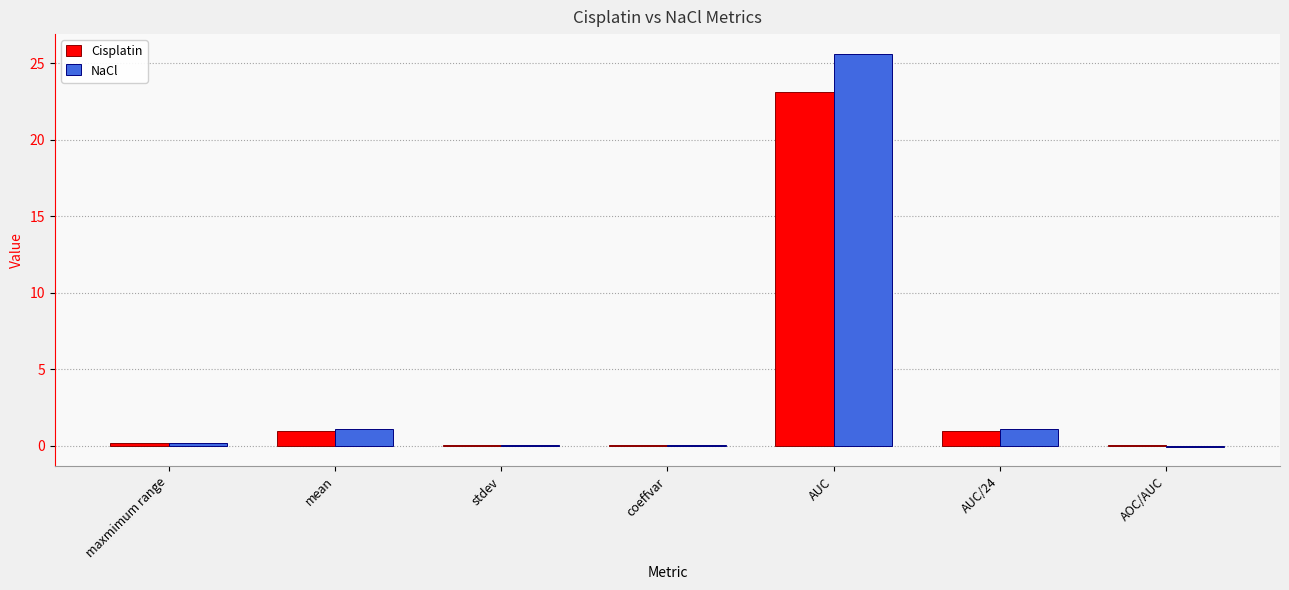

How many groups of bars are there?

7